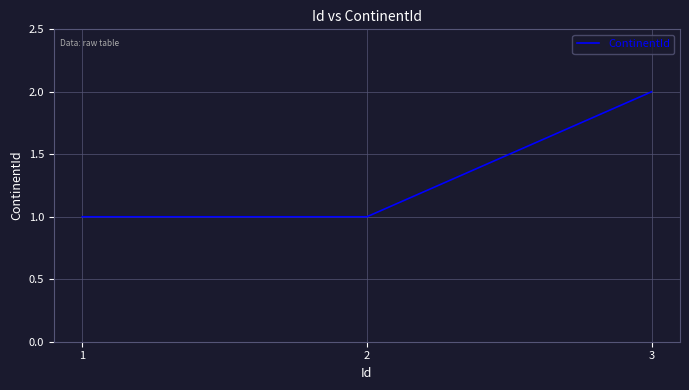

Reading left to right, list all the values displayed in this chart.

1	1	2